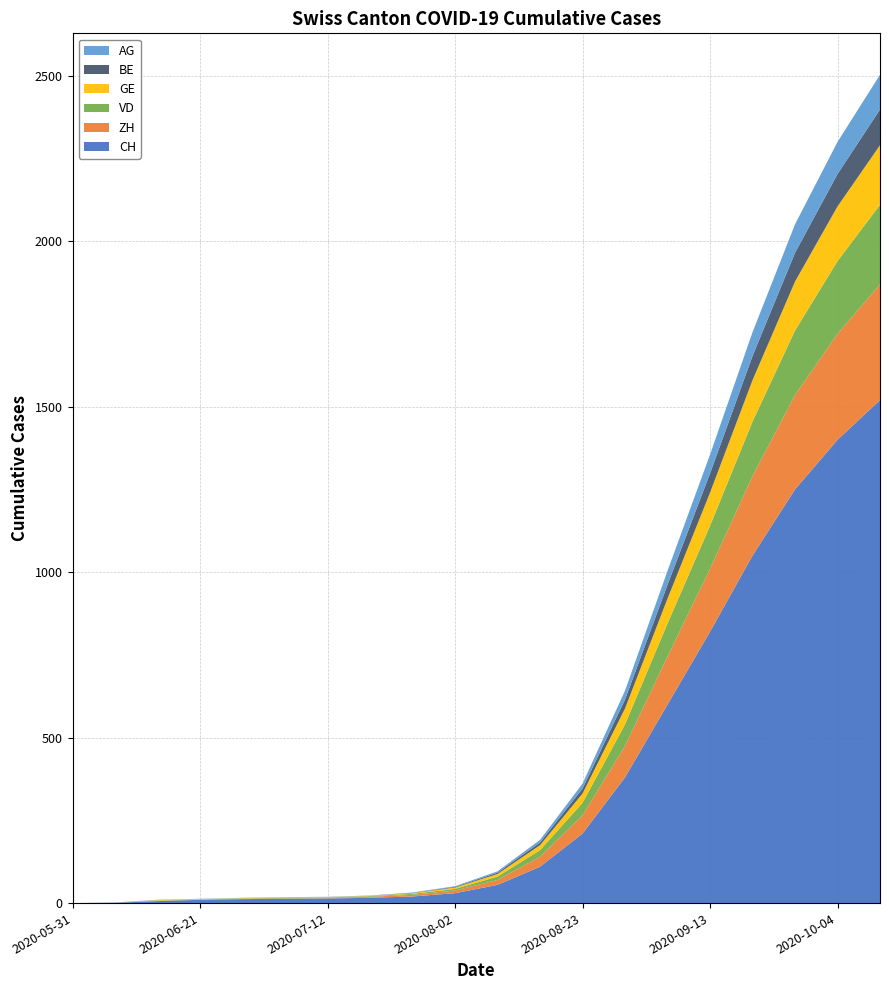

Reading right to left, what are all the values shown in this chart?

CH: 1520	1400	1250	1050	820	600	380	210	110	55	30	20	16	14	13	12	10	6	1	0
ZH: 350	320	285	240	190	145	95	55	30	15	8	5	3	1	1	1	0	1	0	0
VD: 240	220	195	165	130	100	65	38	20	10	5	3	2	2	2	1	1	1	0	0
GE: 180	165	148	125	100	75	48	28	15	8	4	2	1	1	1	1	1	1	0	0
BE: 108	98	87	73	58	42	27	15	8	4	2	1	0	0	0	0	0	0	0	0
AG: 105	97	86	72	57	42	27	15	8	4	2	1	1	1	1	1	1	1	1	0